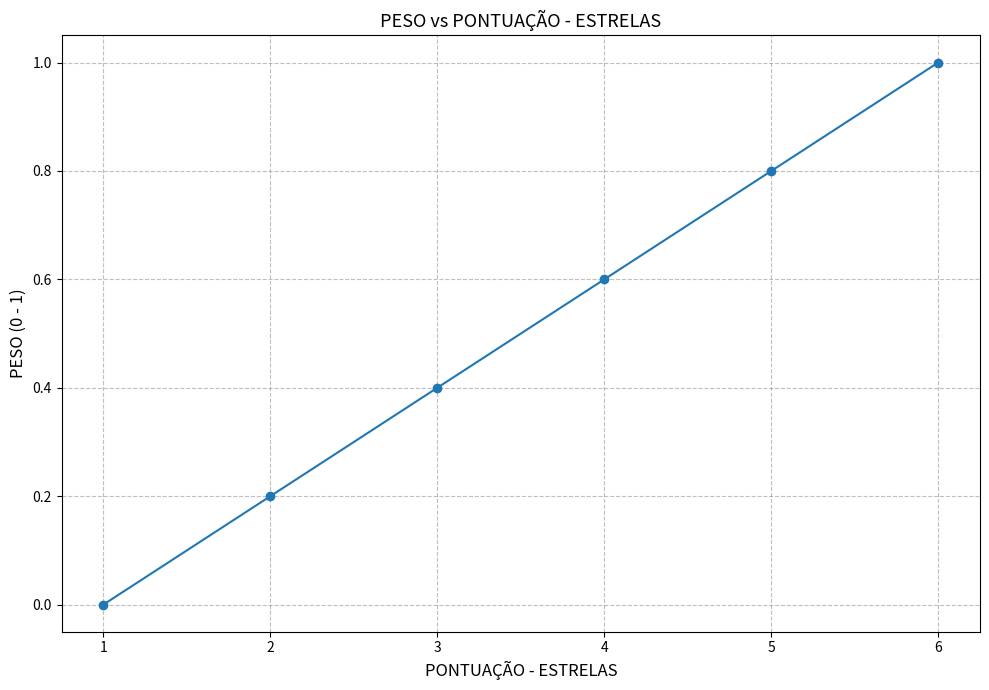

What is the change in value from 2 to 3?

+0.2